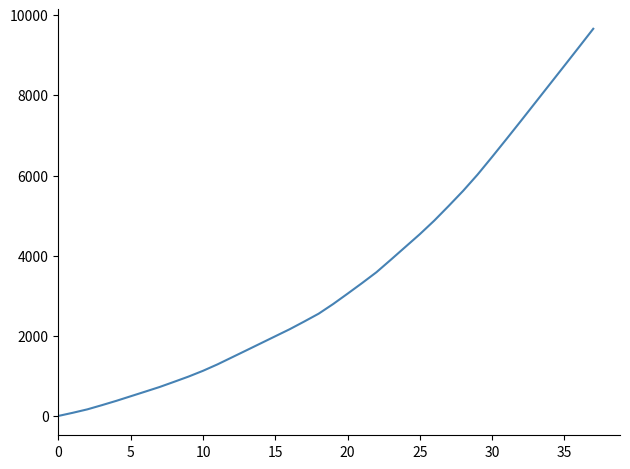

What is the difference between the maximum and minimum values?

9661